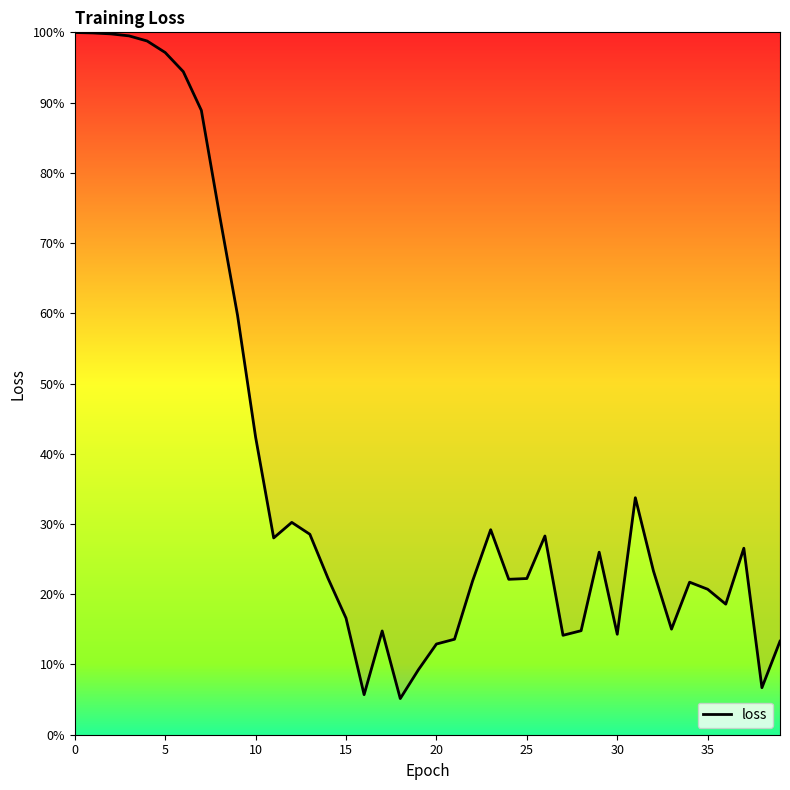

The value at 11 is 0.2. True or false?

False